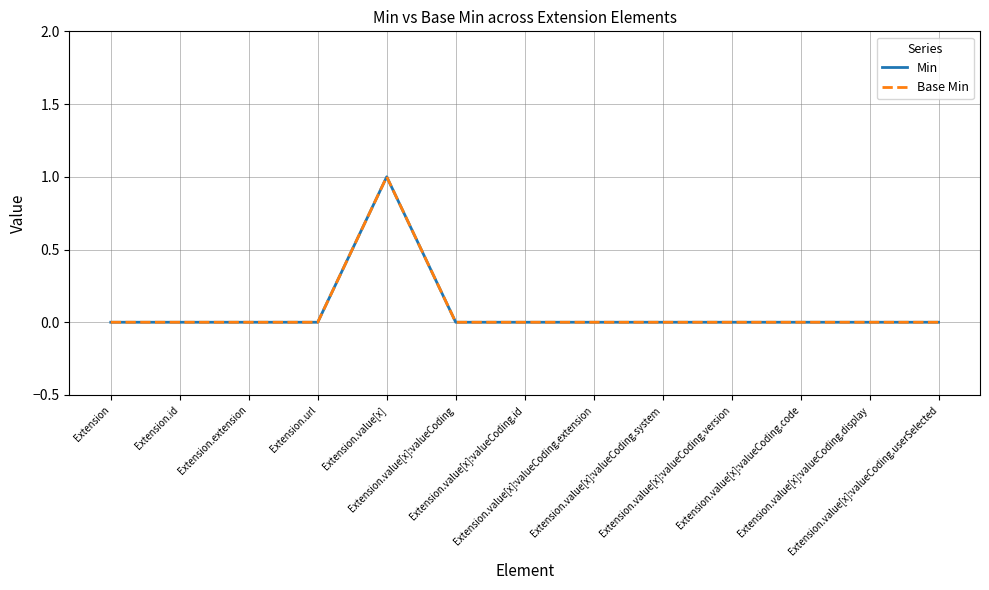

True or false: Min and Base Min cross at least once.

False